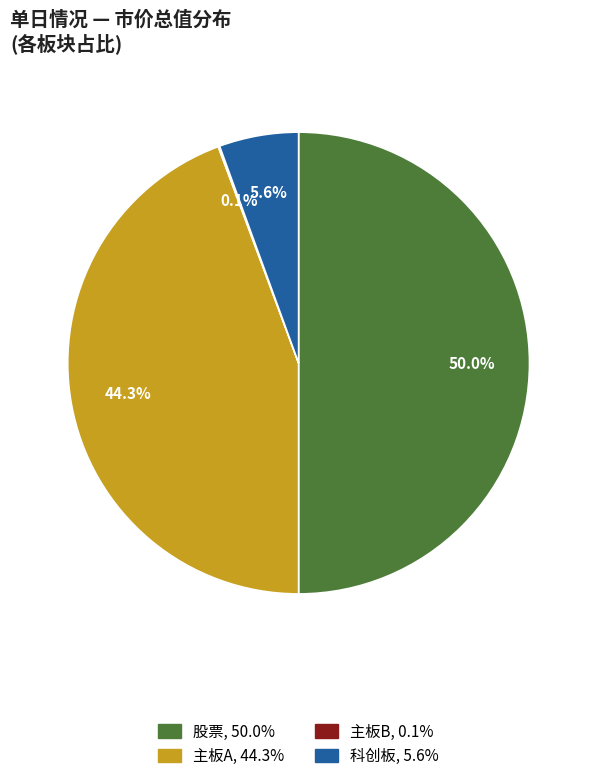

Which slice is the largest?

股票